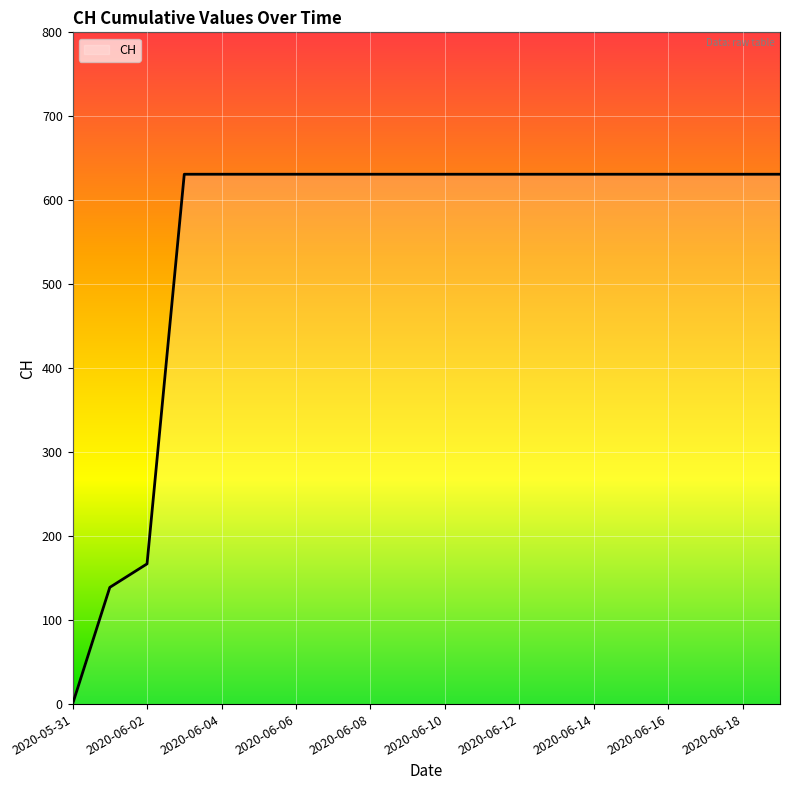

What is the maximum value shown in the chart?

631